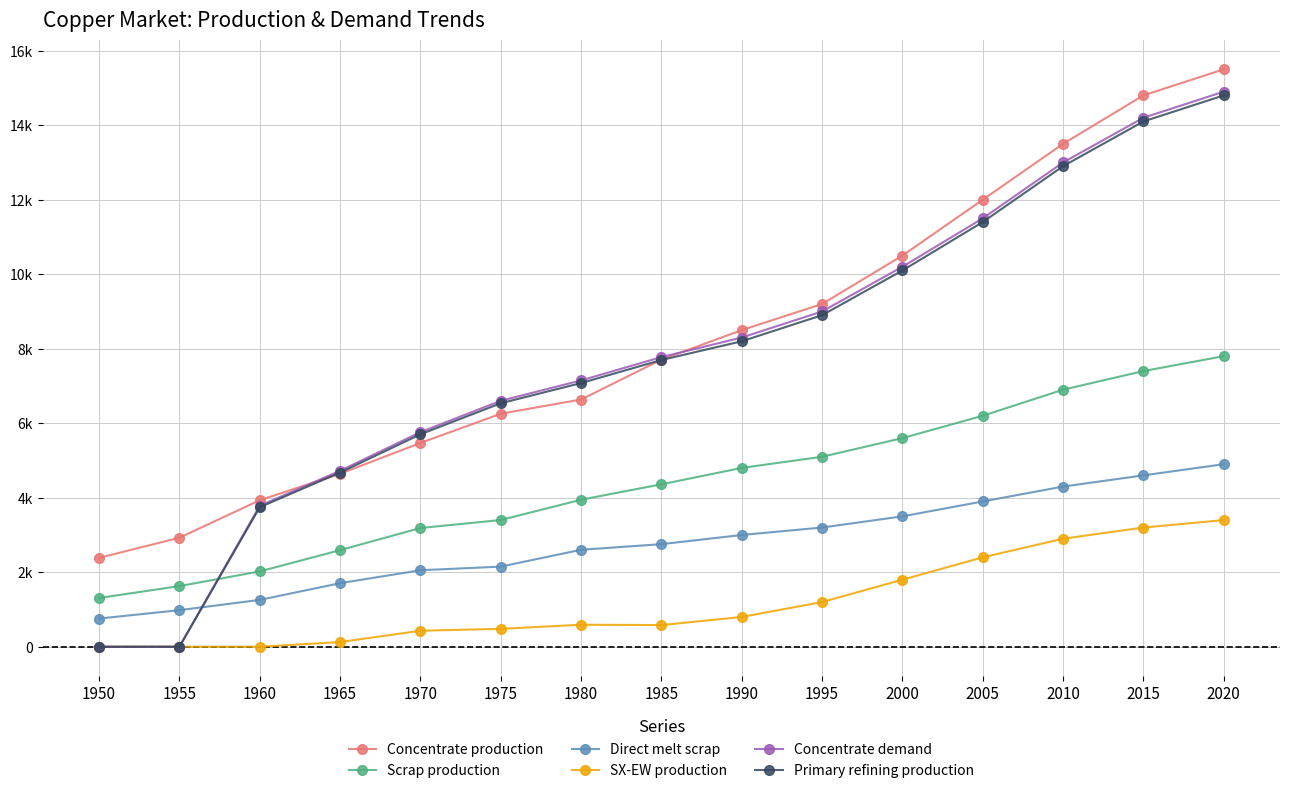

Reading right to left, list all the values displayed in this chart.

Concentrate production: 2020=15500.0	2015=14800.0	2010=13500.0	2005=12000.0	2000=10500.0	1995=9200.0	1990=8500.0	1985=7706.8	1980=6636.1	1975=6254.7	1970=5470.3	1965=4643.5	1960=3933.3	1955=2926.2	1950=2385.7
Scrap production: 2020=7800.0	2015=7400.0	2010=6900.0	2005=6200.0	2000=5600.0	1995=5100.0	1990=4800.0	1985=4360.8	1980=3946.5	1975=3401.8	1970=3186.9	1965=2593.1	1960=2021.8	1955=1627.9	1950=1308.7
Direct melt scrap: 2020=4900.0	2015=4600.0	2010=4300.0	2005=3900.0	2000=3500.0	1995=3200.0	1990=3000.0	1985=2753.6	1980=2603.1	1975=2150.8	1970=2053.6	1965=1705.9	1960=1257.2	1955=981.9	1950=756.1
SX-EW production: 2020=3400.0	2015=3200.0	2010=2900.0	2005=2400.0	2000=1800.0	1995=1200.0	1990=800.0	1985=581.2	1980=590.9	1975=480.3	1970=429.7	1965=125.5	1960=0.0	1955=0.0	1950=0.0
Concentrate demand: 2020=14900.0	2015=14200.0	2010=13000.0	2005=11500.0	2000=10200.0	1995=9000.0	1990=8300.0	1985=7774.8	1980=7149.1	1975=6601.9	1970=5760.6	1965=4723.2	1960=3784.0	1955=0.0	1950=0.0
Primary refining production: 2020=14800.0	2015=14100.0	2010=12900.0	2005=11400.0	2000=10100.0	1995=8900.0	1990=8200.0	1985=7697.0	1980=7077.6	1975=6535.9	1970=5703.0	1965=4675.9	1960=3746.1	1955=0.0	1950=0.0